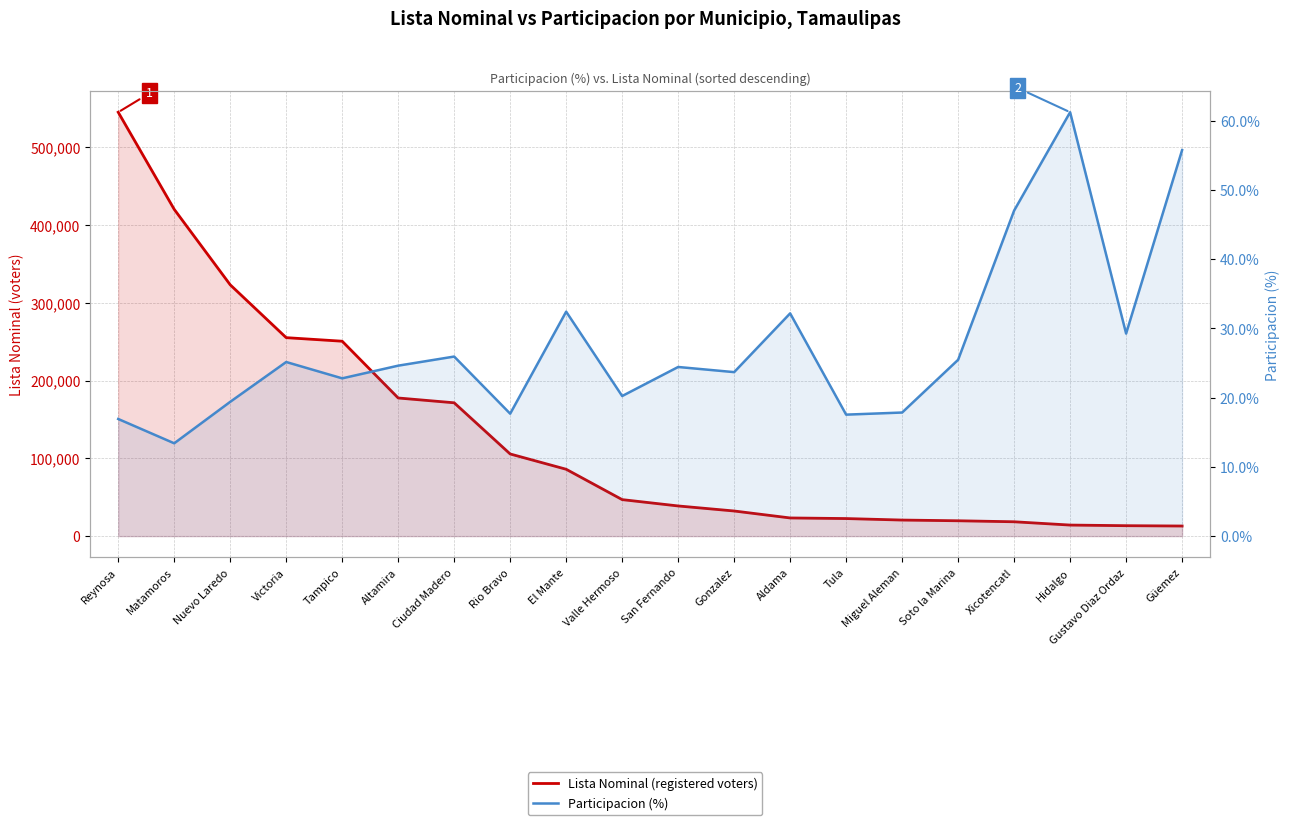

Which series has the widest spread of values?

Lista Nominal (registered voters)